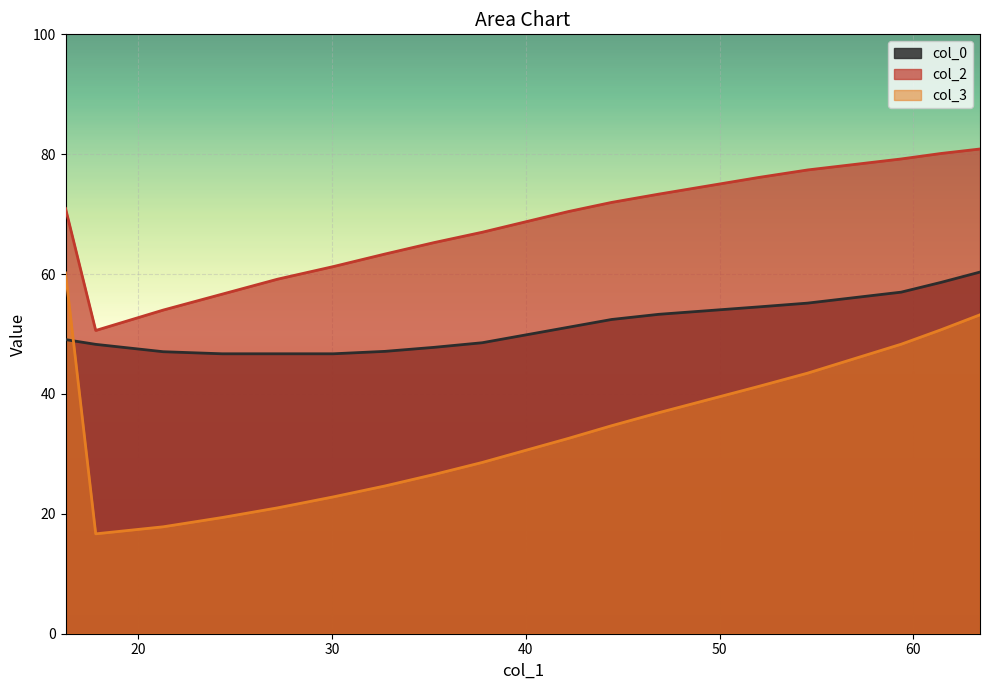

Which has a higher value, 2 or 1?

1